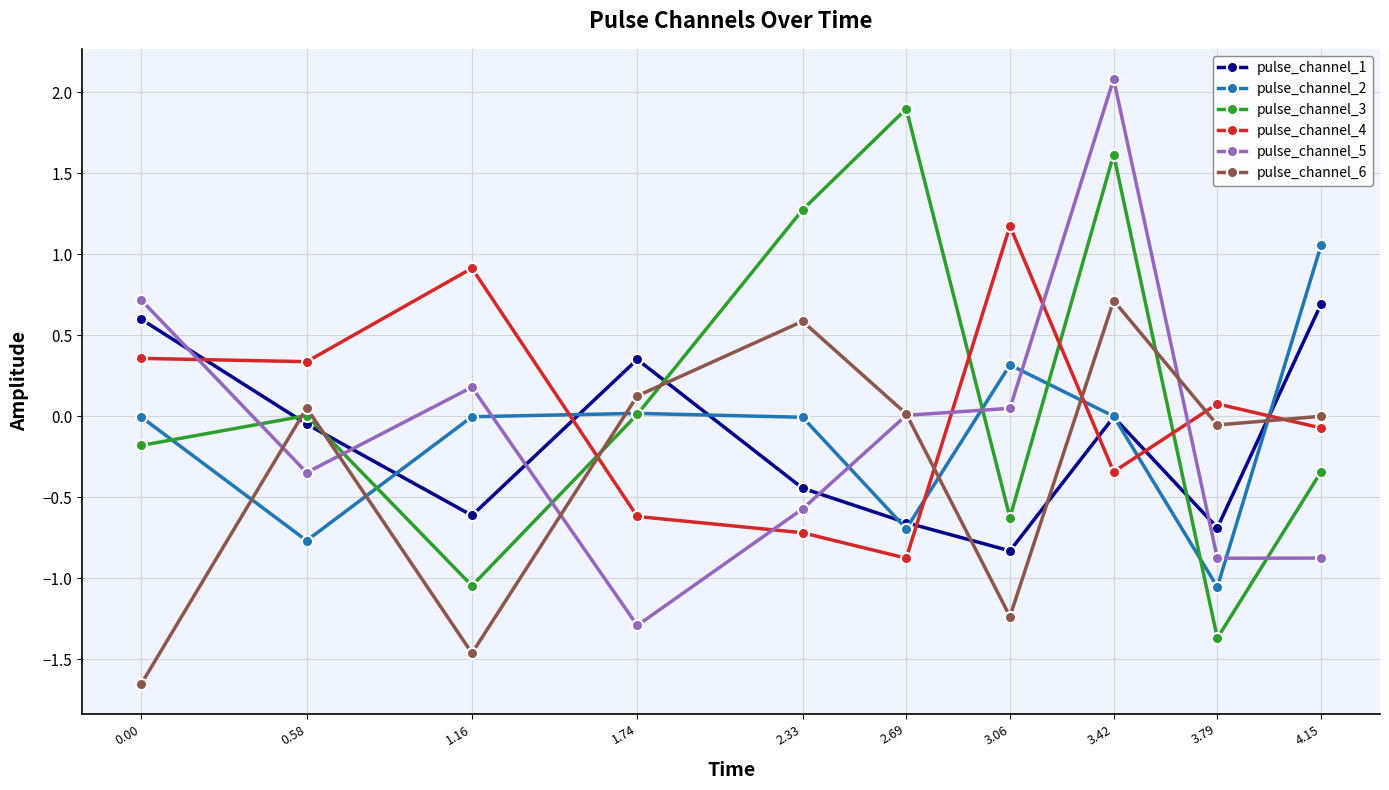

What is the difference between the maximum and minimum values in the pulse_channel_1 series?

1.5